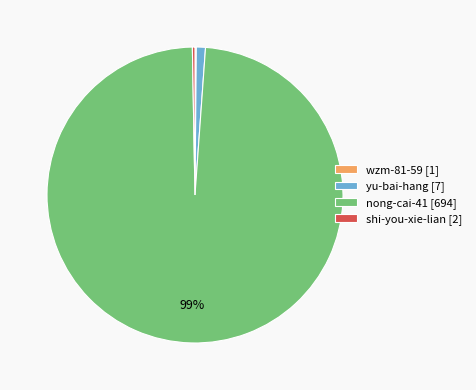

True or false: nong-cai-41 [694] accounts for 89% of the total.

False